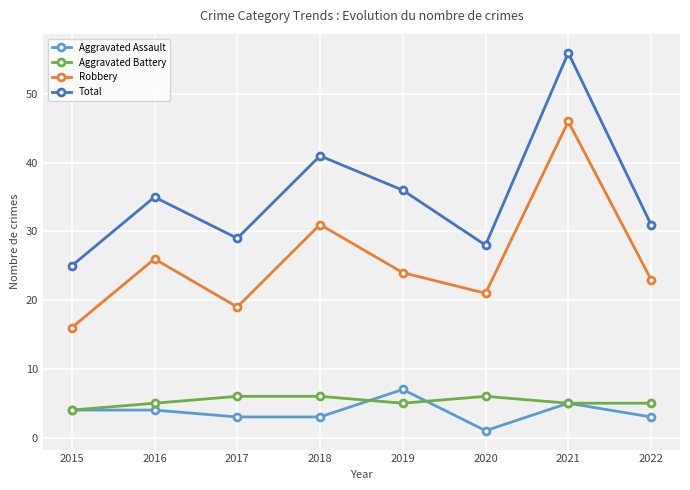

What is the difference between the highest and lowest values at 2018?

38